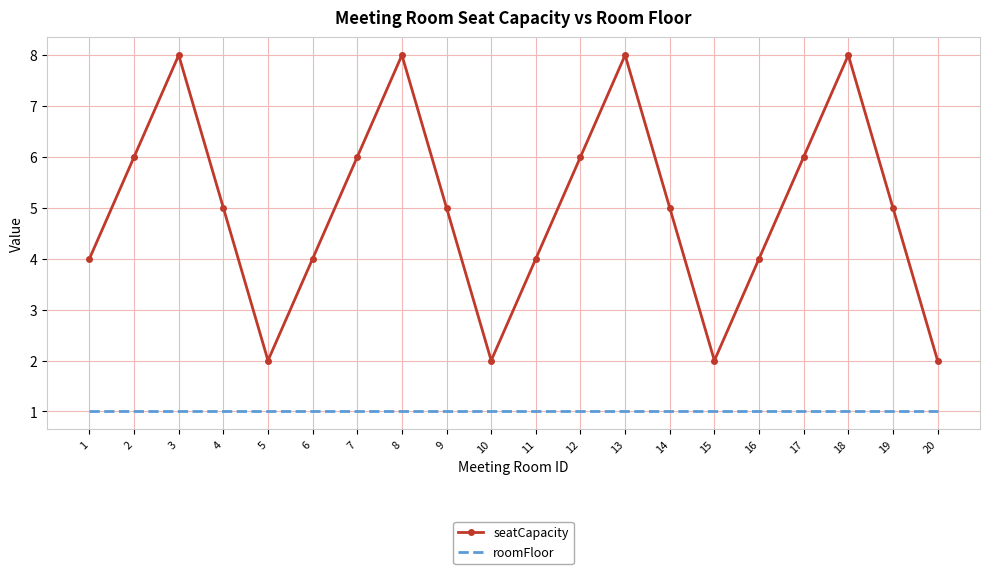

What is the maximum value for roomFloor?

1